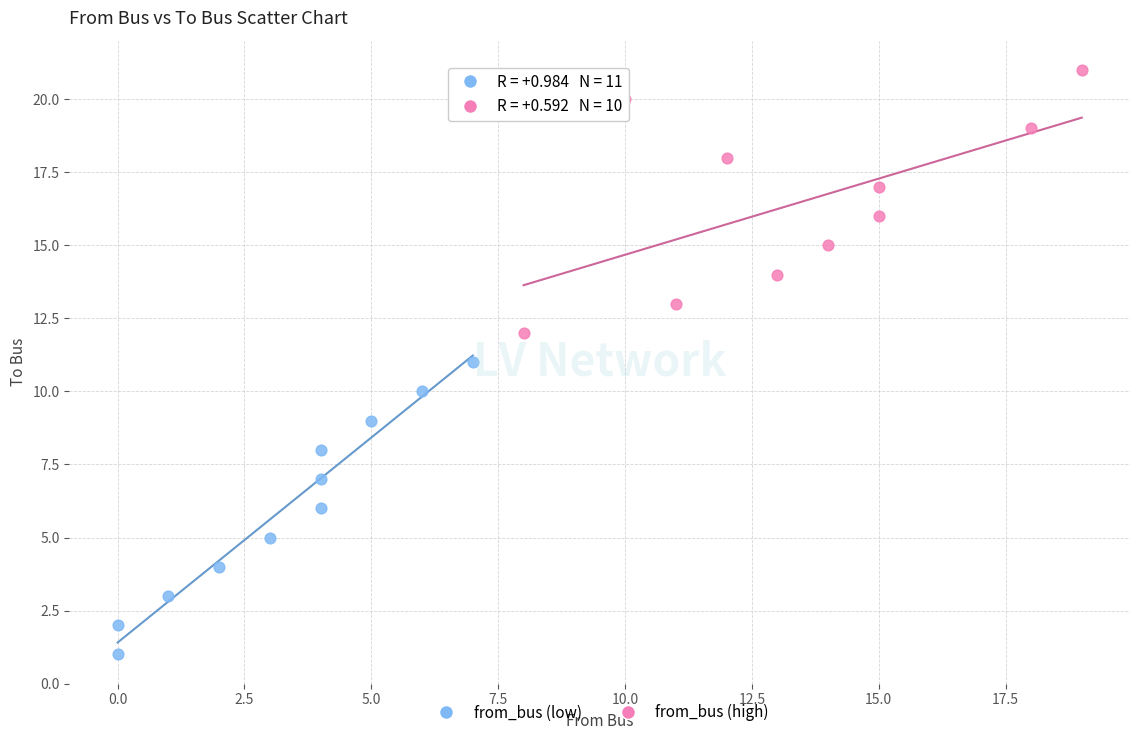

Which series reaches the minimum Y coordinate?

from_bus (low)